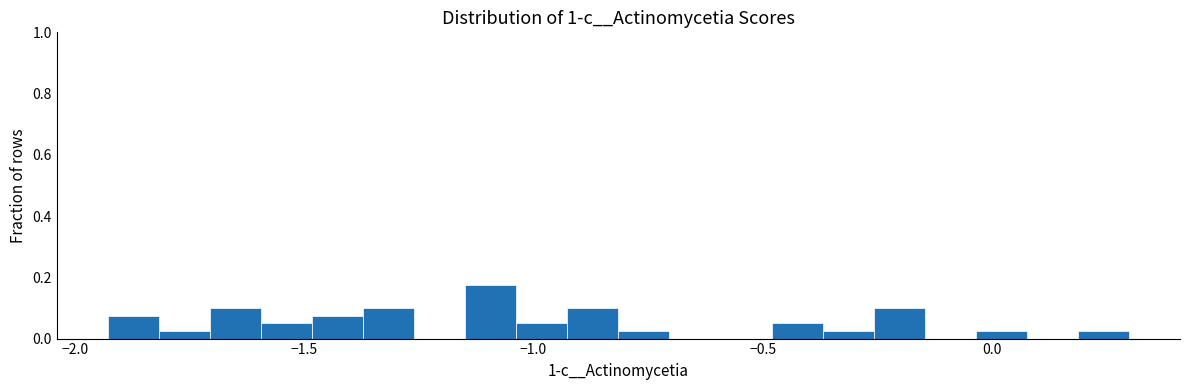

Read against the x-axis, roughly where is the centre of the tallest bar?

-1.10